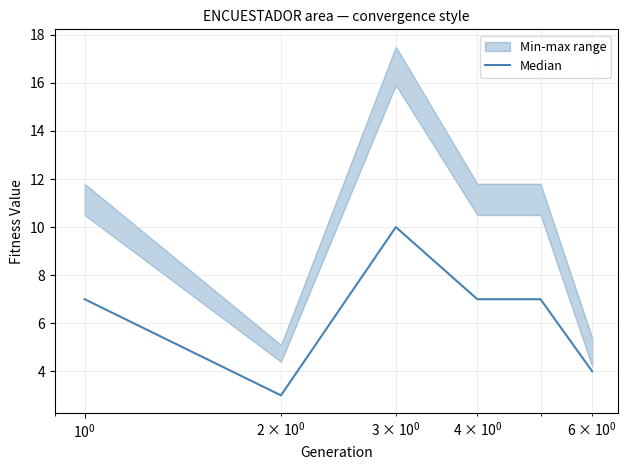

What is the minimum value for Median?

3